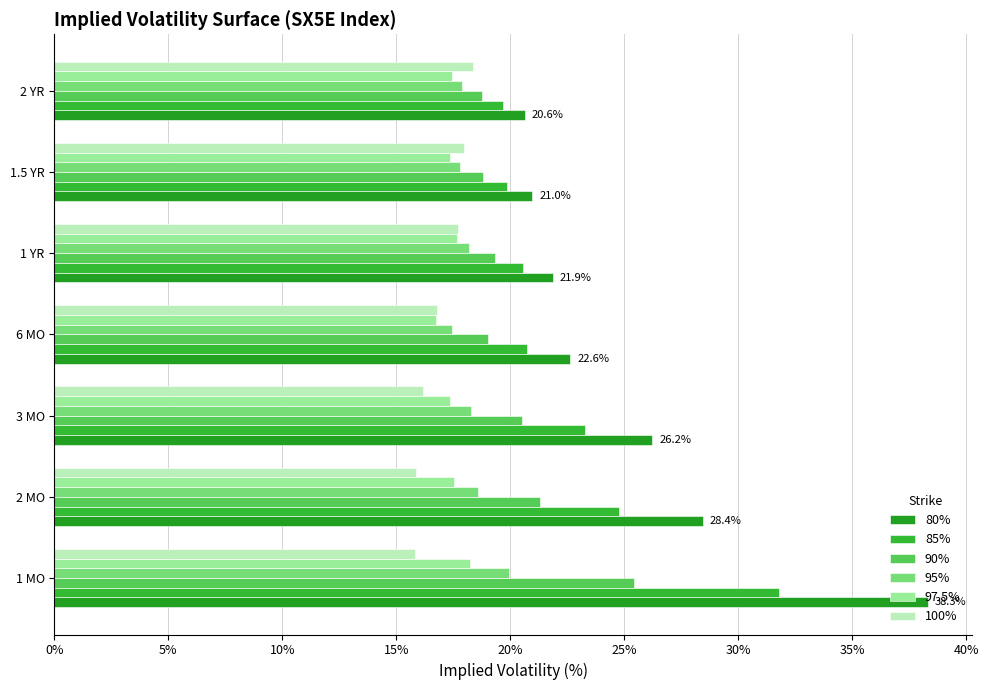

What is the average value of the 100% series?

17.0